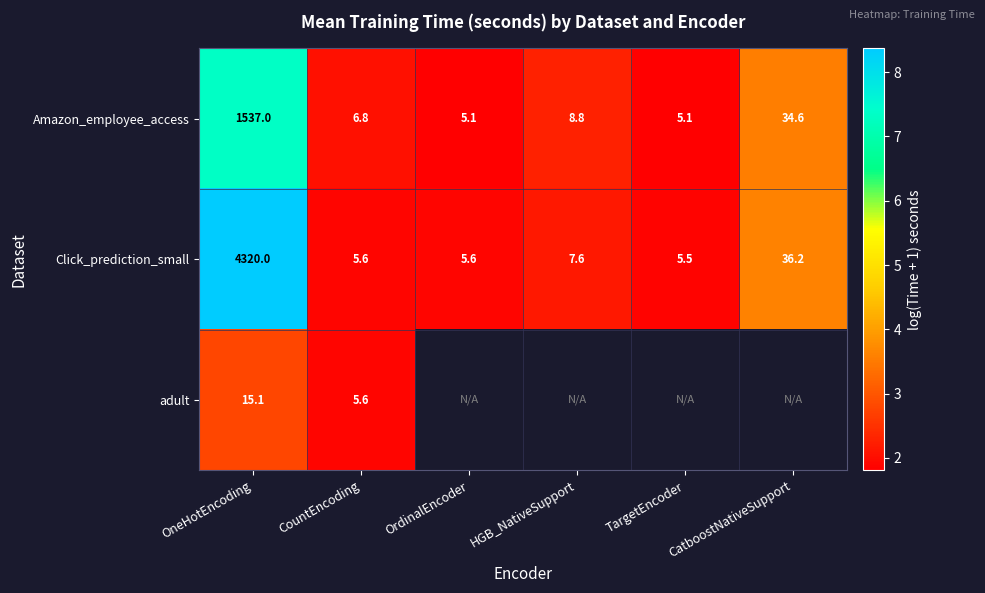

Where is Click_prediction_small nearest to the value 2162?

CatboostNativeSupport